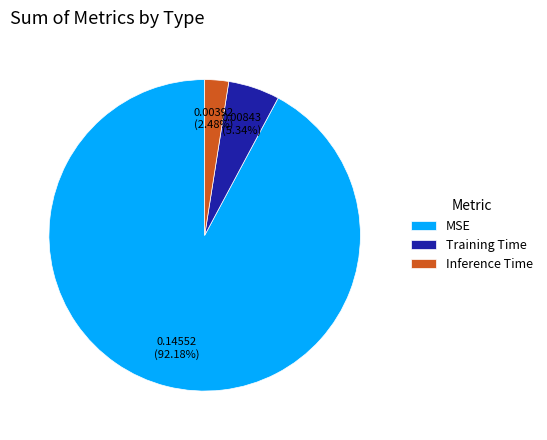

The Inference Time slice represents 8% of the pie. True or false?

False